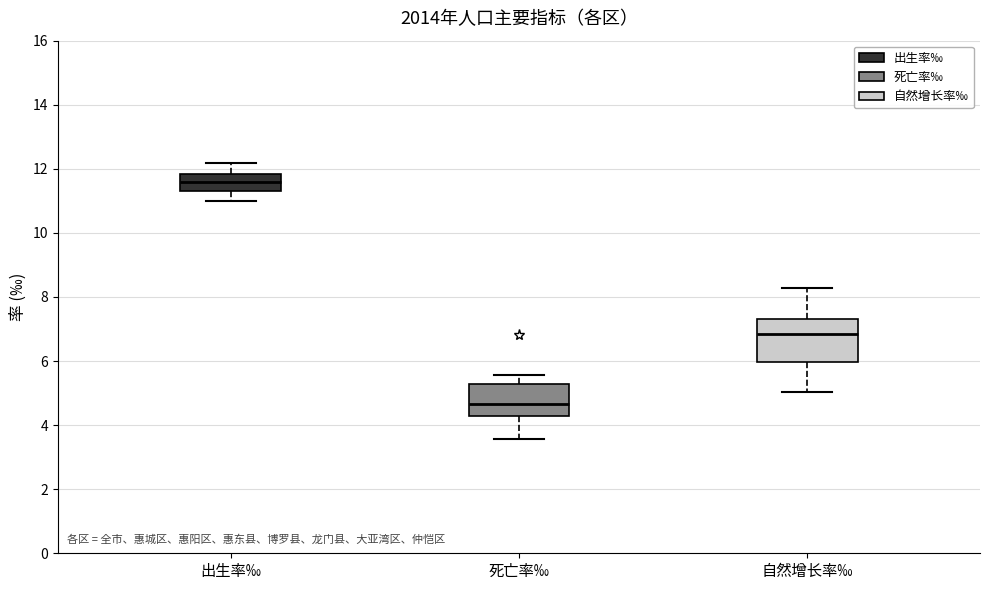

Reading left to right, read every box against the y-axis: the position of its median line, the range the box covers, and the ends of its whiskers. The values are not printed on the chart, so give them approximately, as read against the axis.

出生率‰: median 11.6, box 11.4 to 11.8, whiskers 11.0 to 12.2
死亡率‰: median 4.6, box 4.2 to 5.2, whiskers 3.6 to 5.6
自然增长率‰: median 6.8, box 6.0 to 7.4, whiskers 5.0 to 8.2